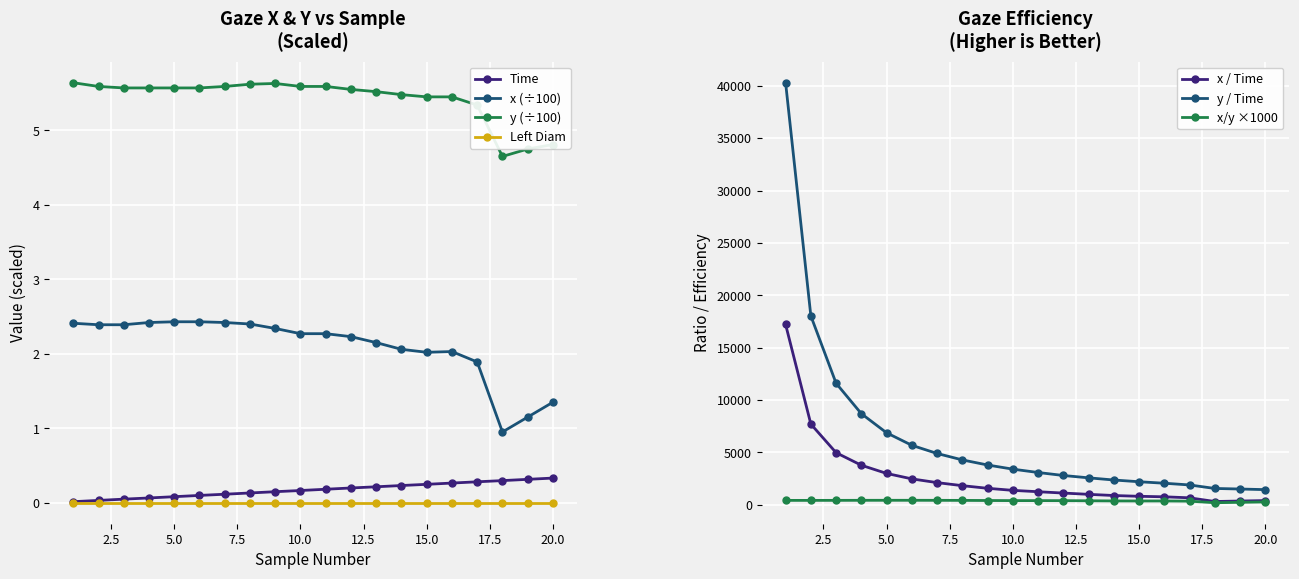

True or false: y and Time intersect in this chart.

False